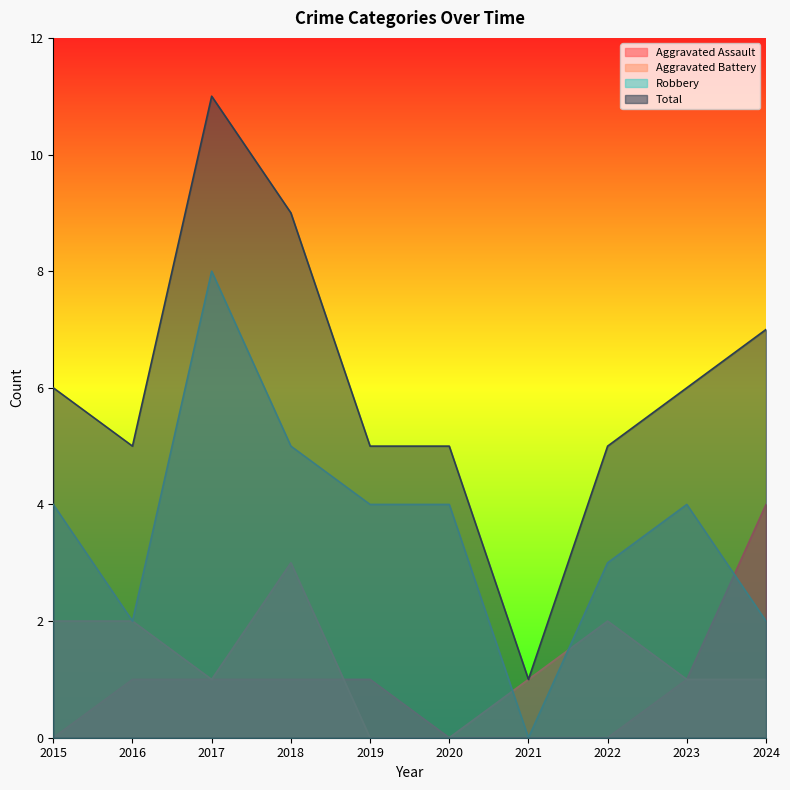

Reading left to right, transcribe all the data shown in this chart.

Aggravated Assault: 0	1	1	1	1	0	0	0	1	4
Aggravated Battery: 2	2	1	3	0	0	1	2	1	1
Robbery: 4	2	8	5	4	4	0	3	4	2
Total: 6	5	11	9	5	5	1	5	6	7